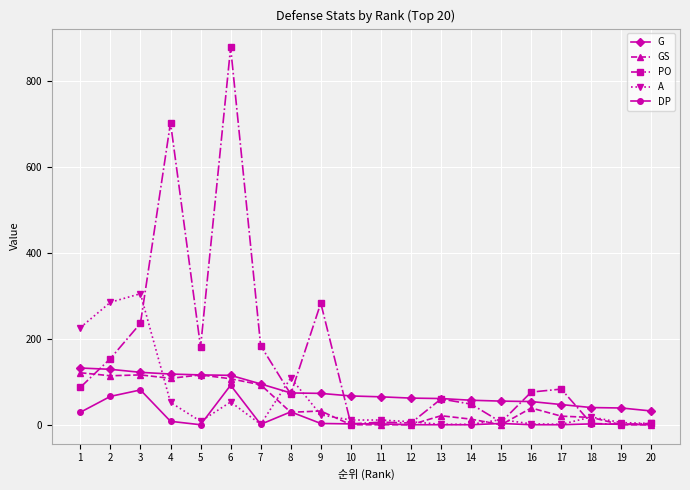

Between 3 and 15, which series saw the biggest shift?

A